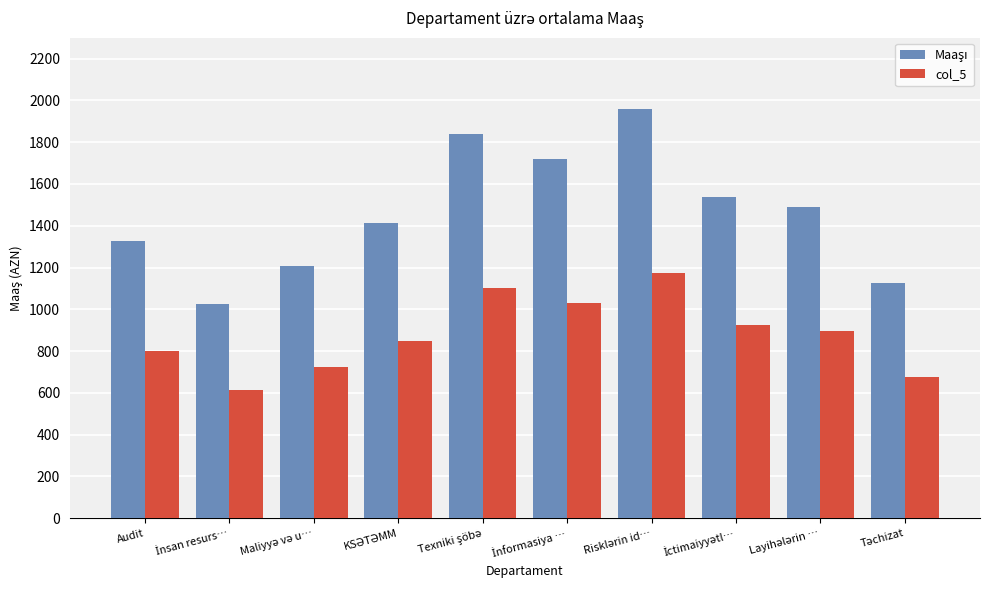

What is the sum of all col_5 values?

8791.2